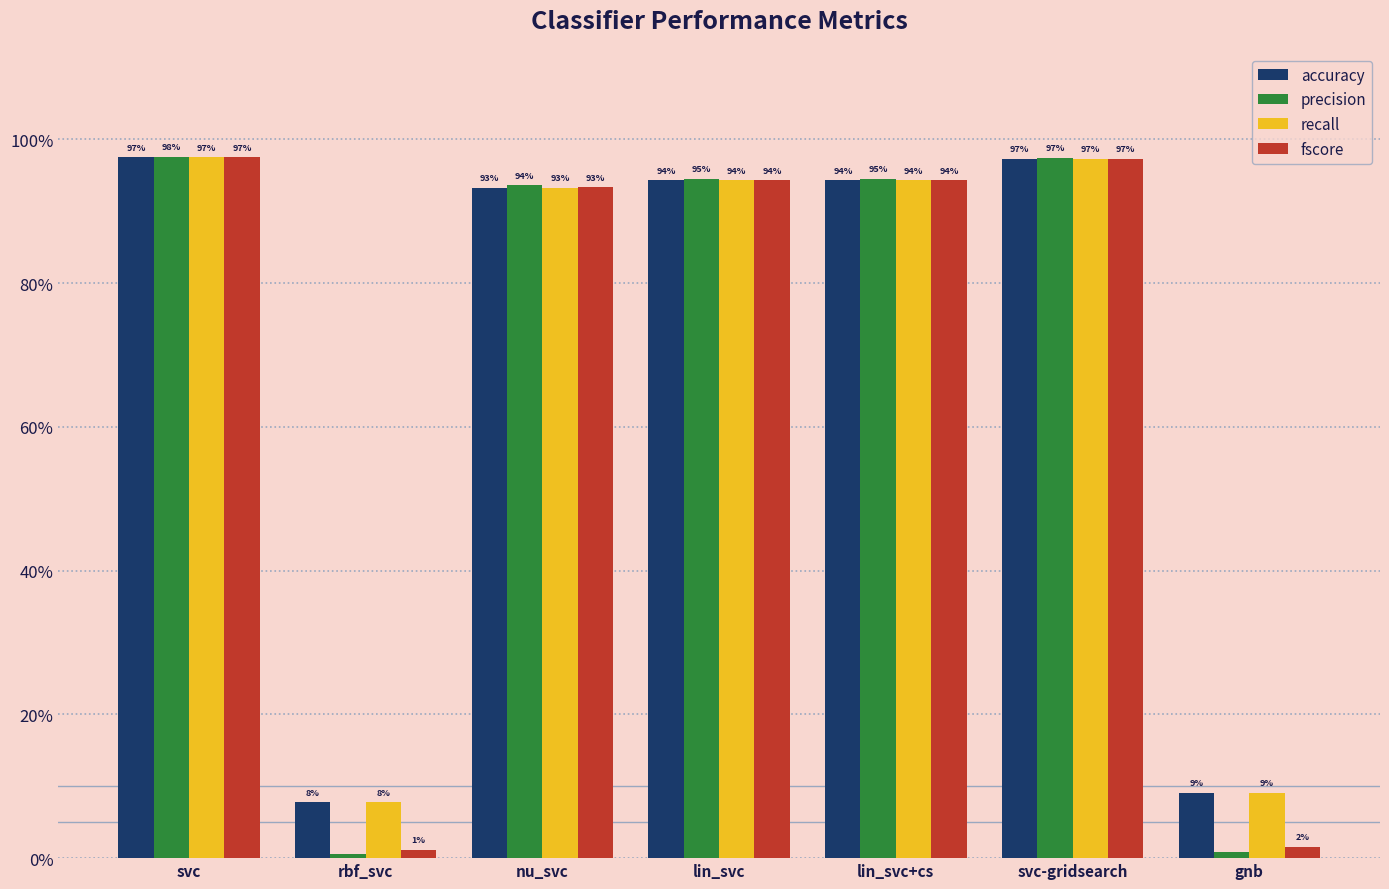

What position from the left is lin_svc?

4